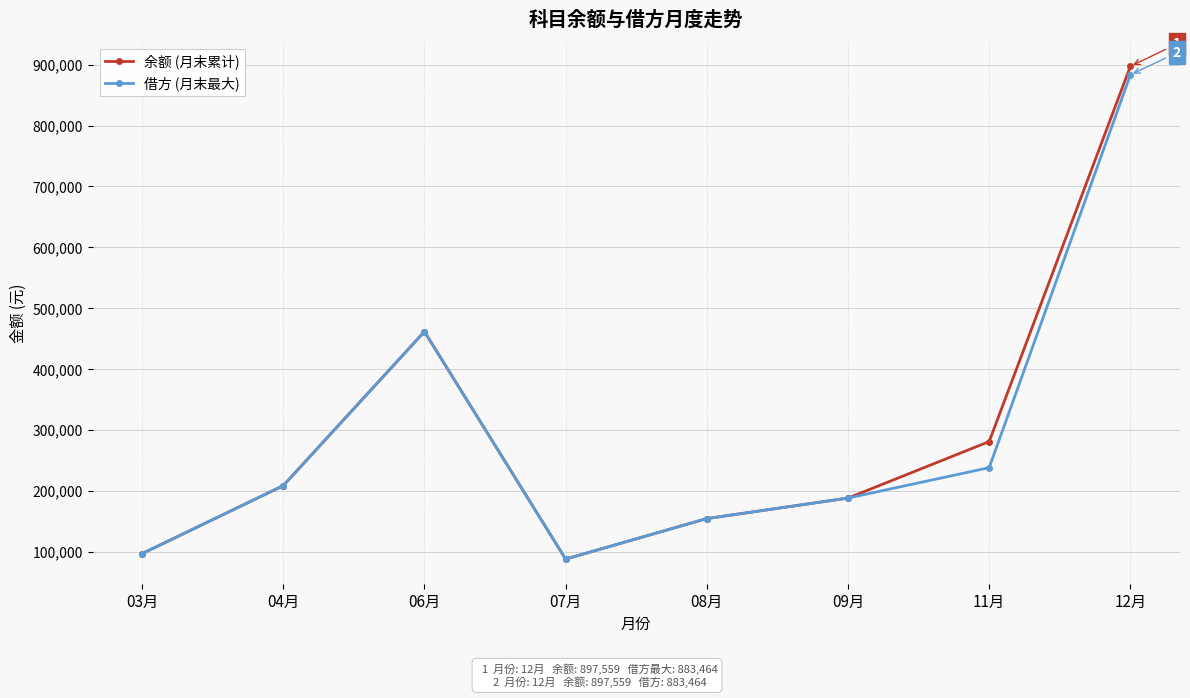

What is the average value of the 余额 (月末累计) series?

296786.3